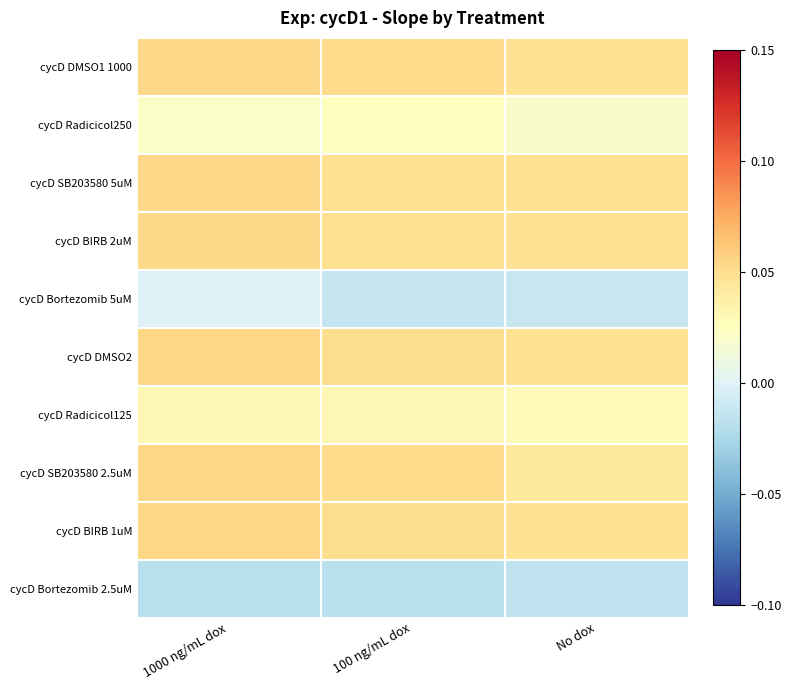

At how many categories does at least one series exceed 0?

3